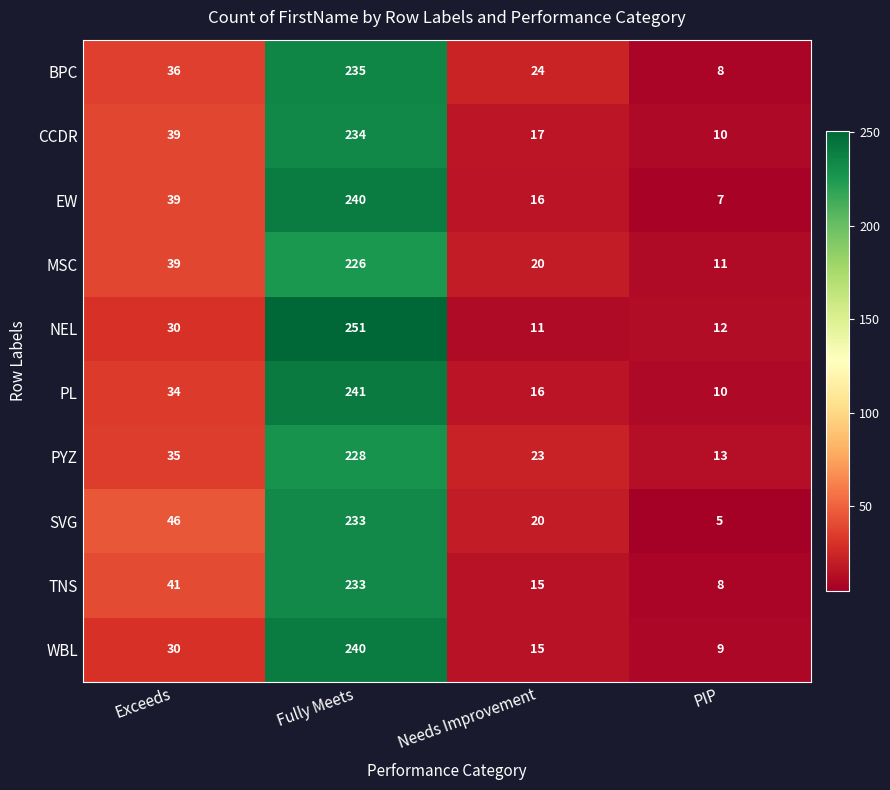

What is the greatest value displayed?

251